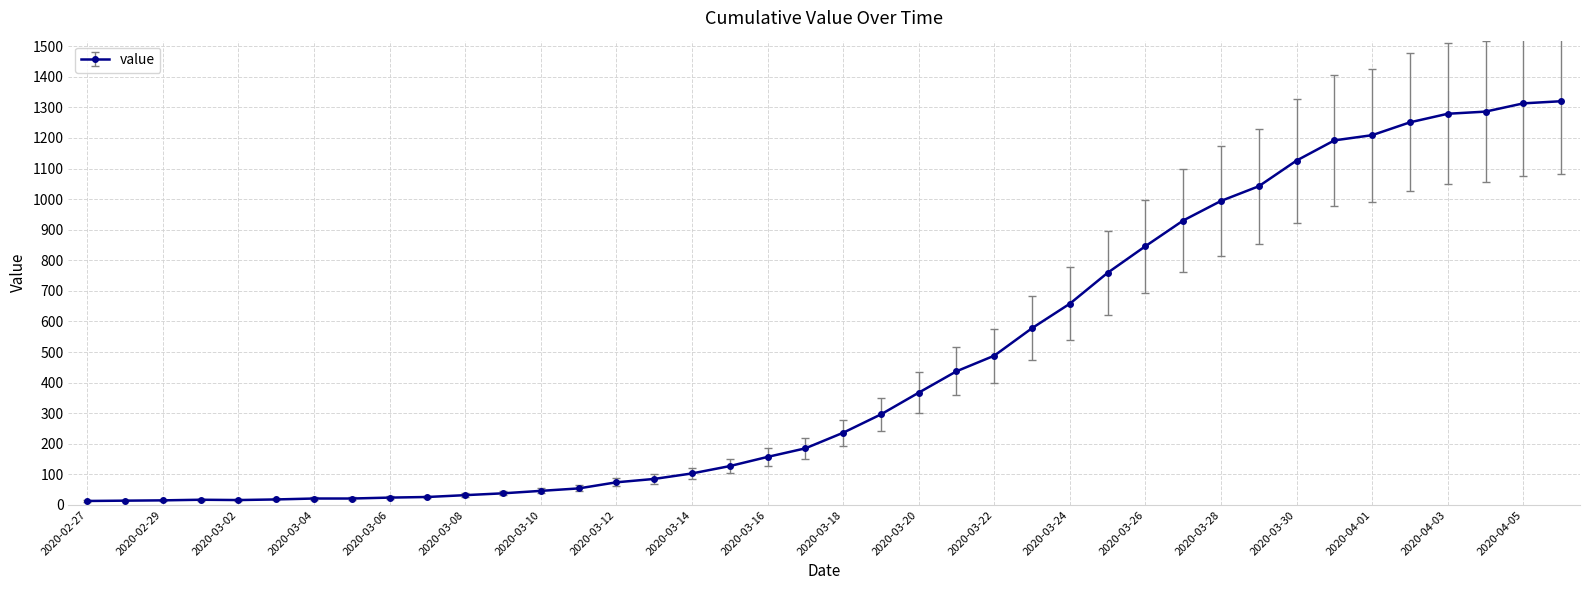

What is the greatest value displayed?

1320